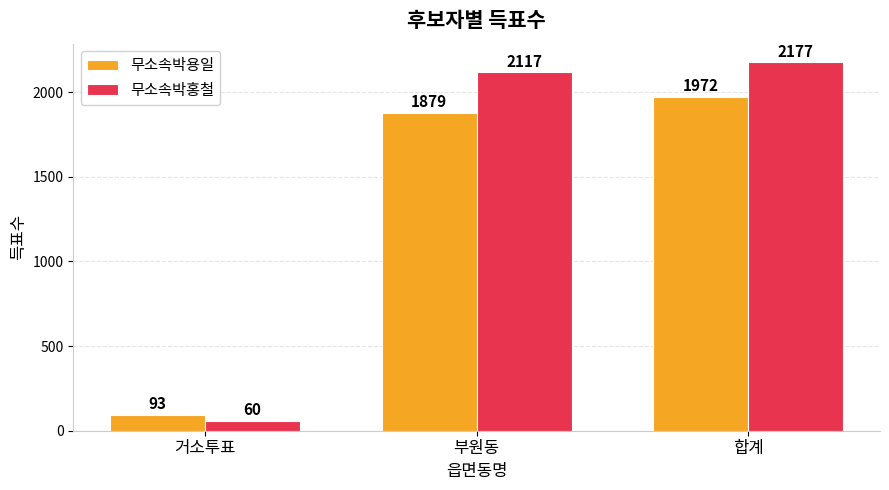

What is the maximum value shown in the chart?

2177